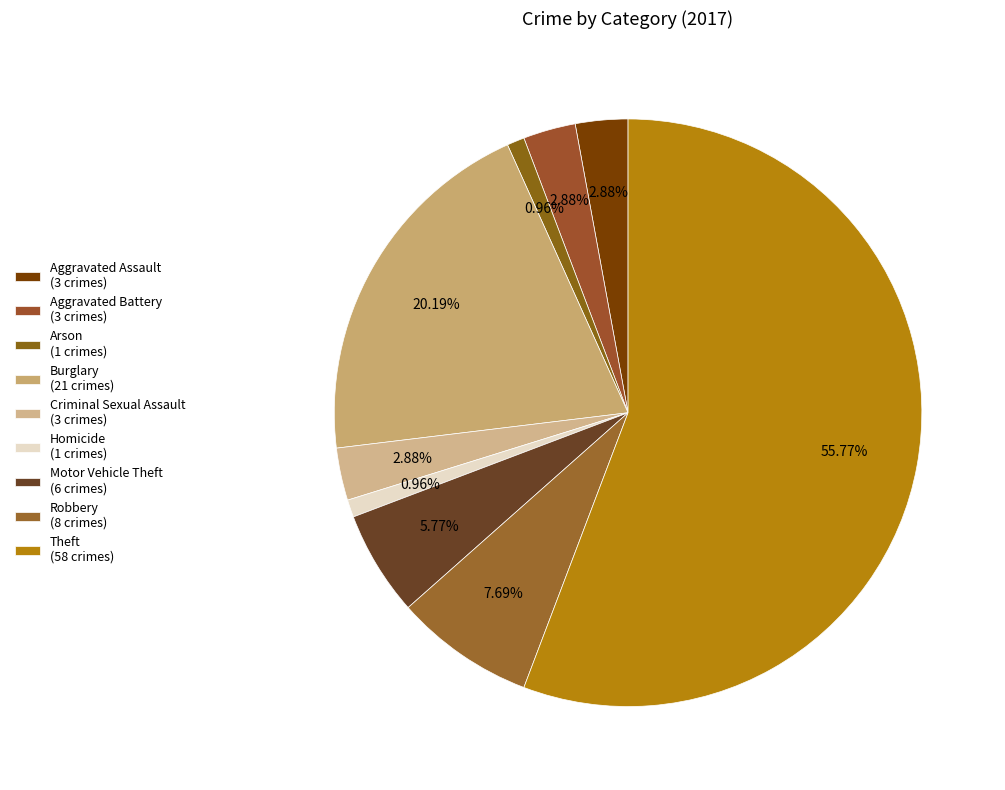

To the nearest percent, what percentage of the pie is Motor Vehicle Theft?

6%